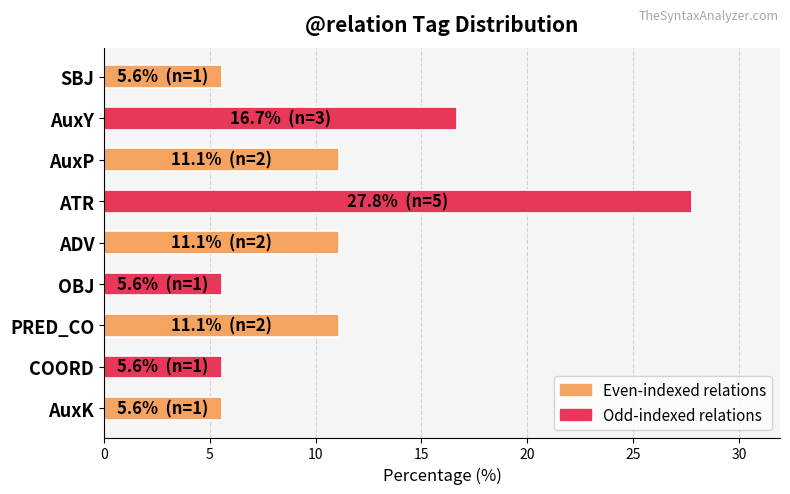

What is the change in value from ATR to PRED_CO?

-16.7